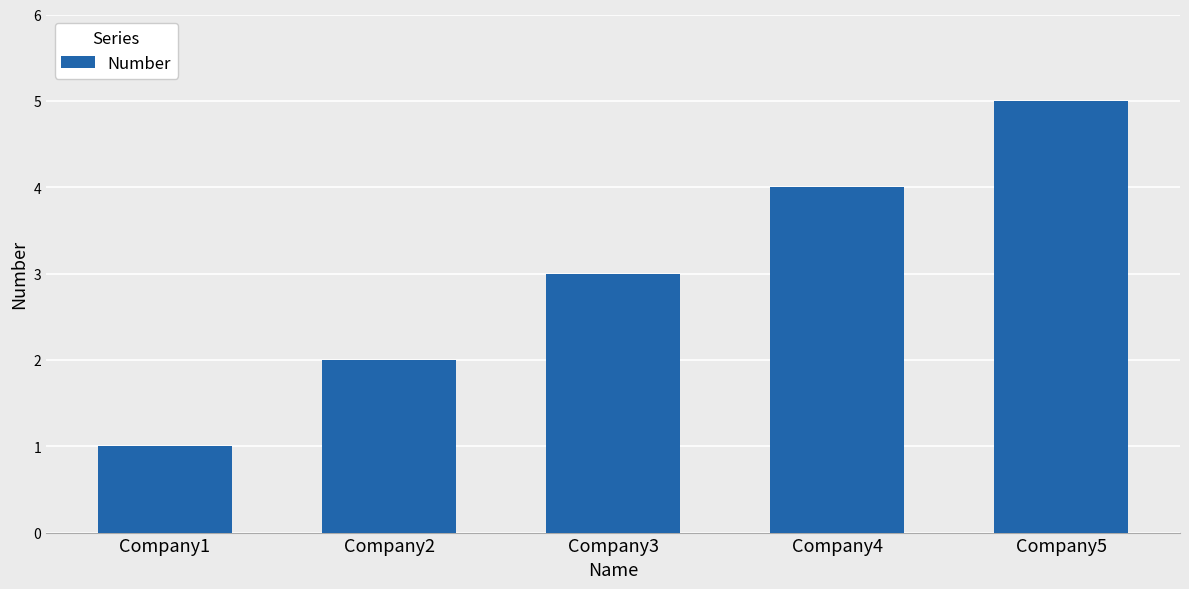

What is the value of the 1st bar from the left?

1